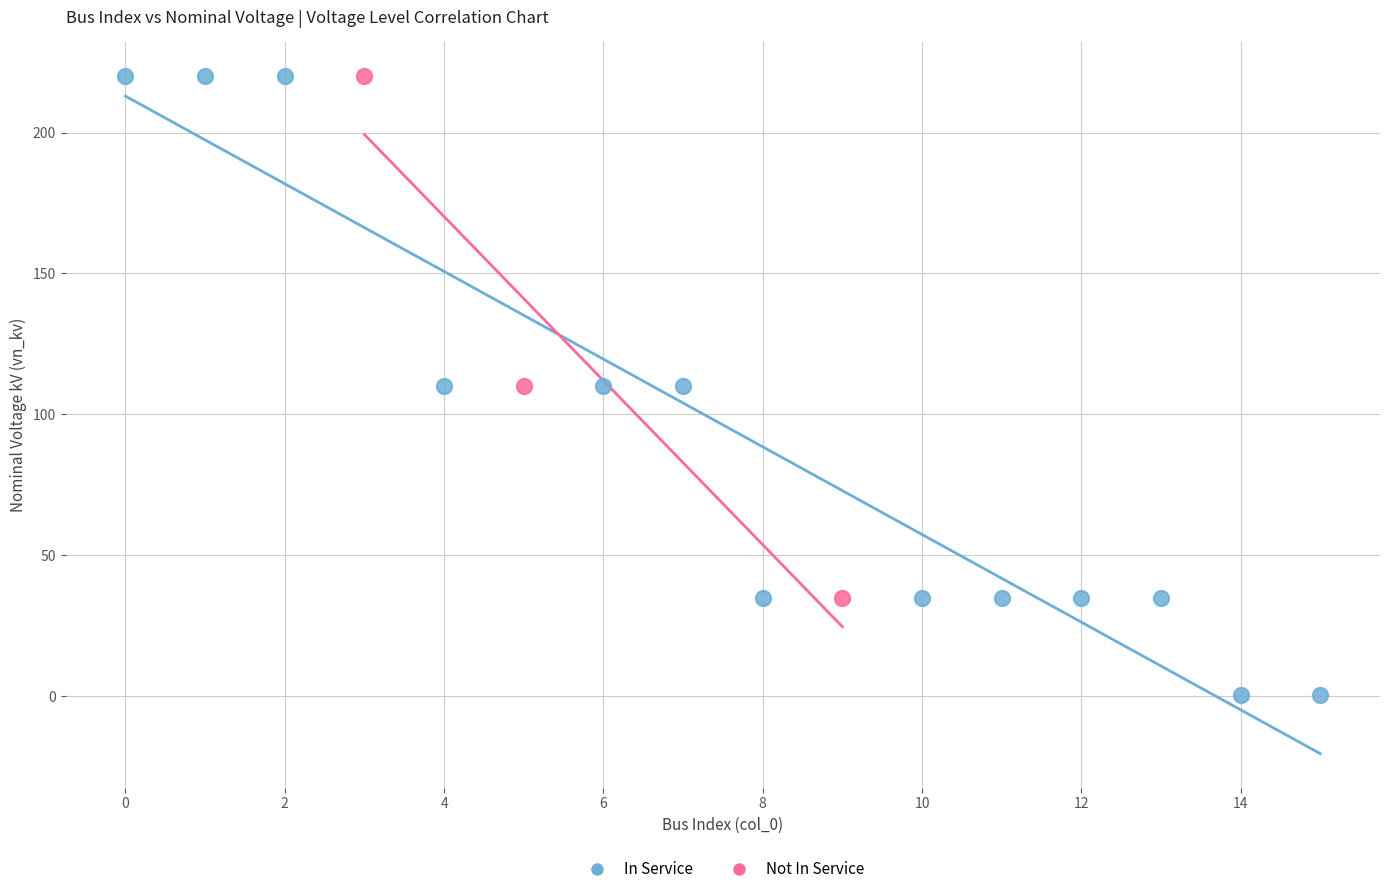

Which series has the largest Y range (max minus min)?

In Service